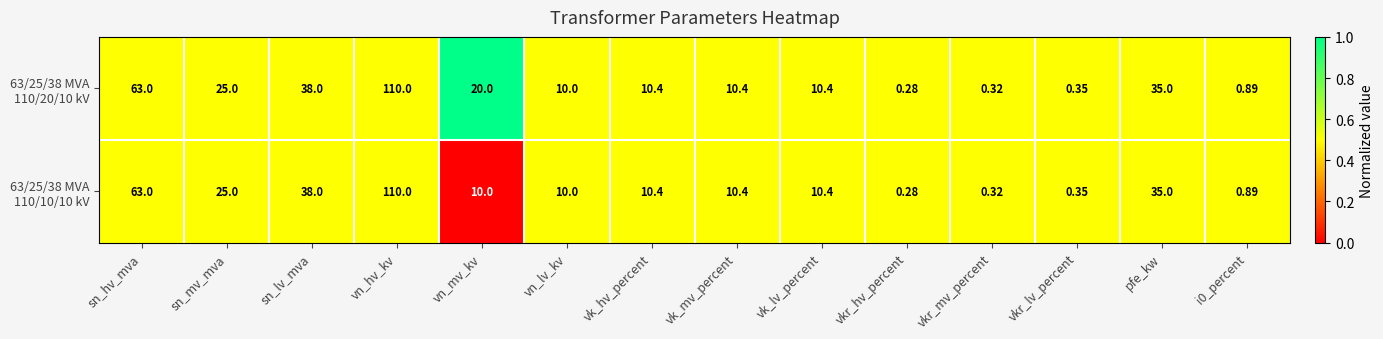

Which label corresponds to the smallest value in the chart?

vkr_hv_percent